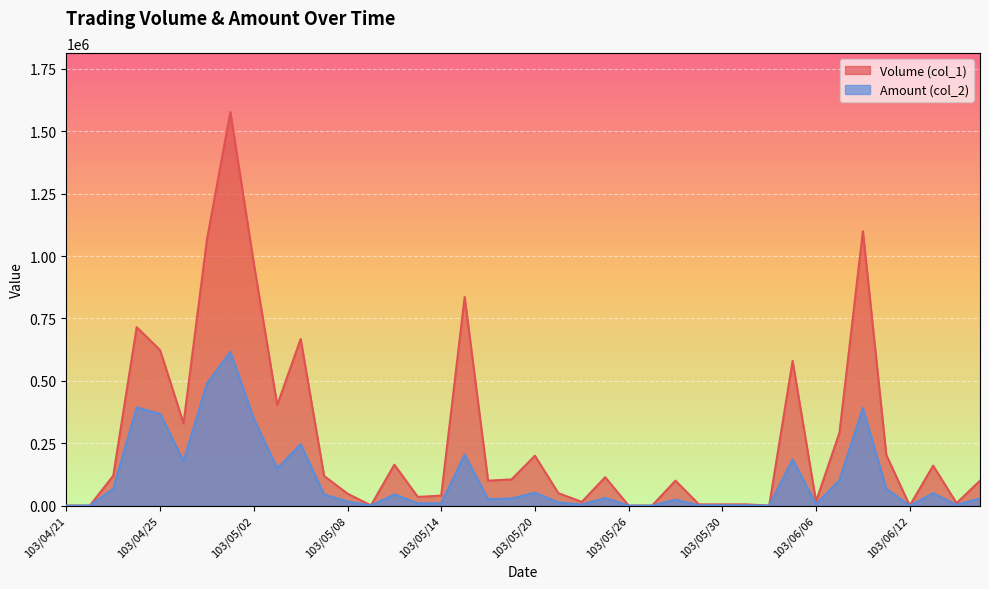

Rank the series by their average value, from lowest to highest.

Amount (col_2), Volume (col_1)